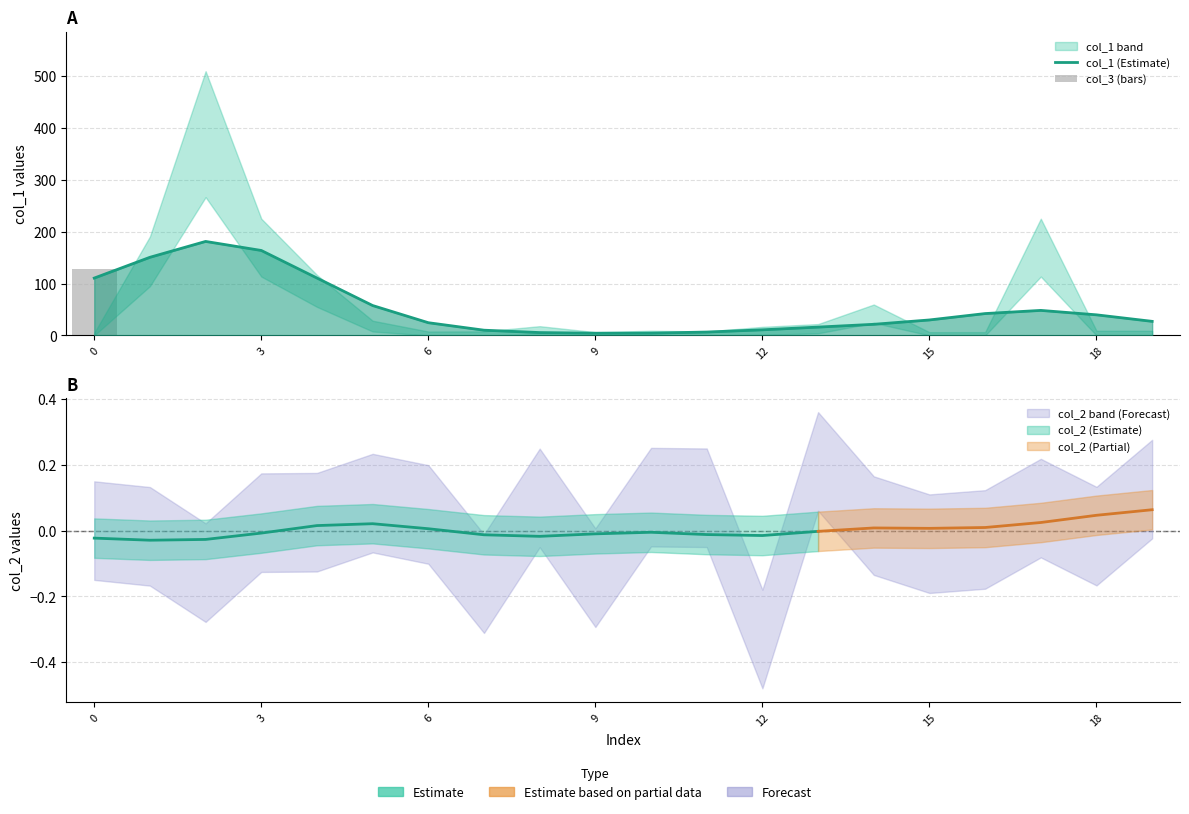

Which category has the lowest value in the col_1 (Estimate) series?

9